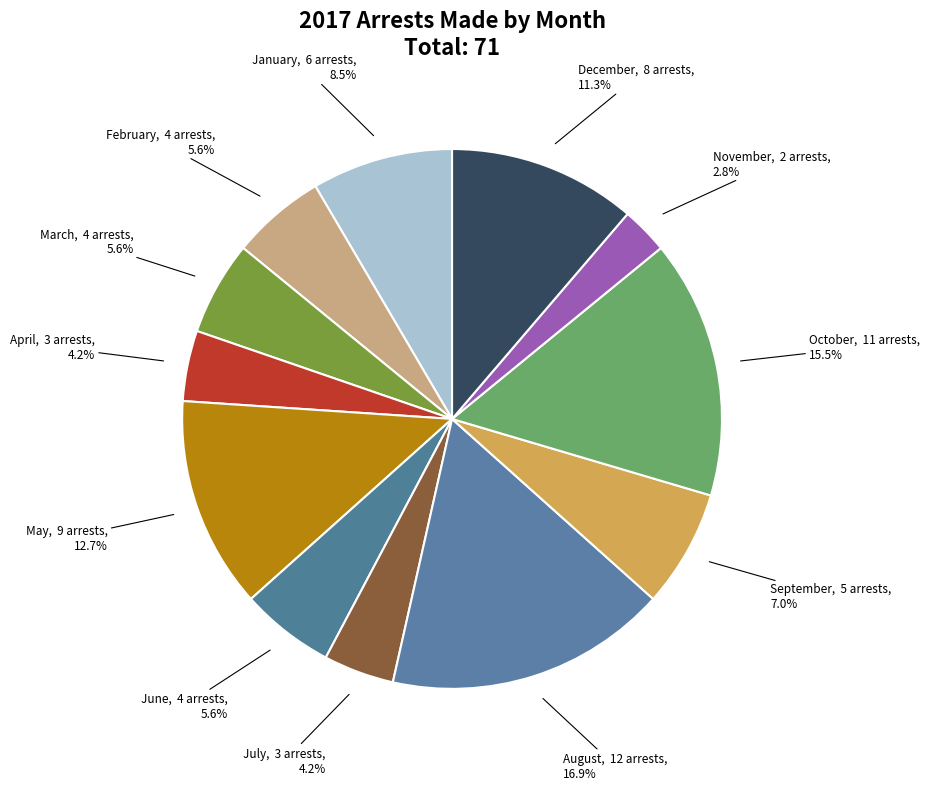

Is there a majority slice in this chart?

No